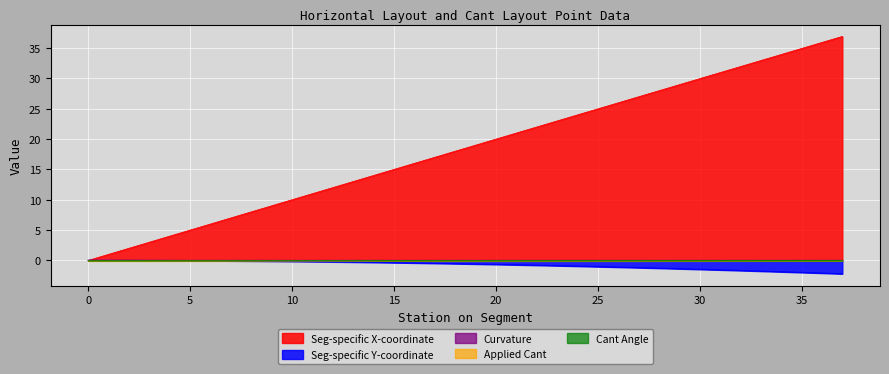

How many lines are shown in the chart?

5